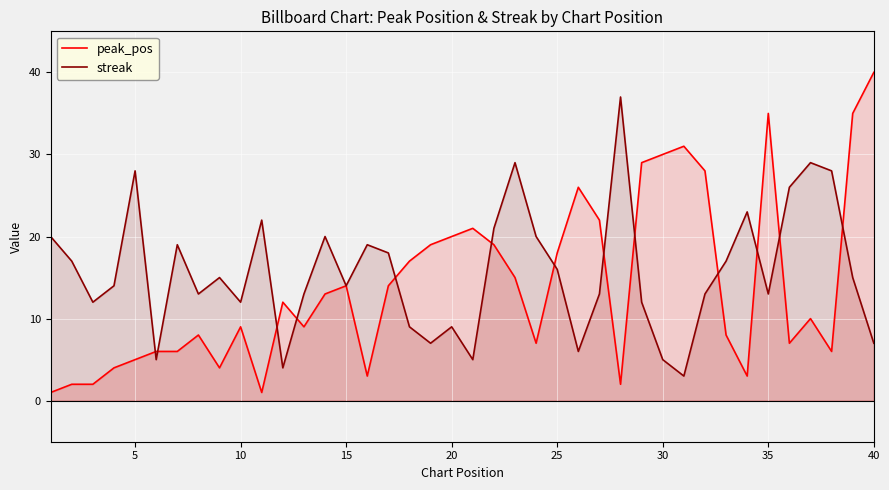

Which series has the largest range (max minus min)?

peak_pos